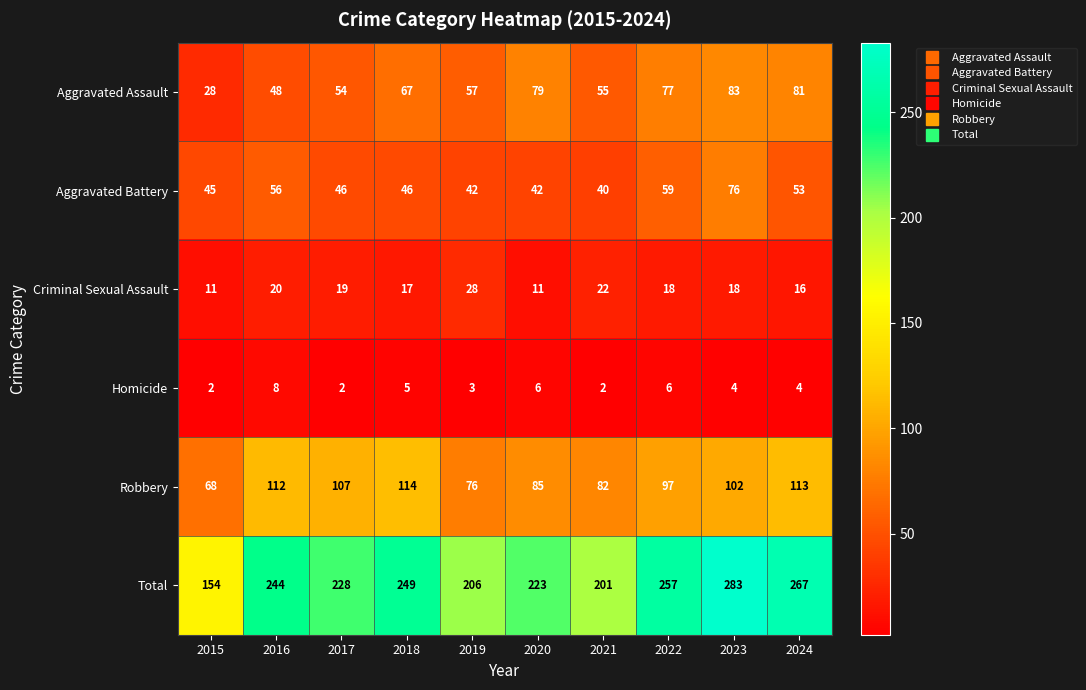

What is the greatest value displayed?

283